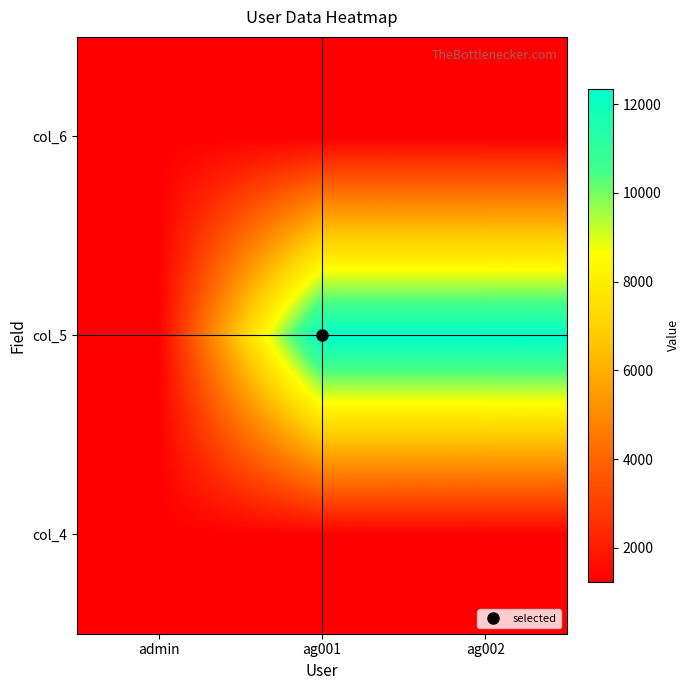

Reading left to right, transcribe all the data shown in this chart.

col_4: admin=1234	ag001=1234	ag002=1234
col_5: admin=1234	ag001=12342	ag002=12343
col_6: admin=1234	ag001=1234	ag002=1234